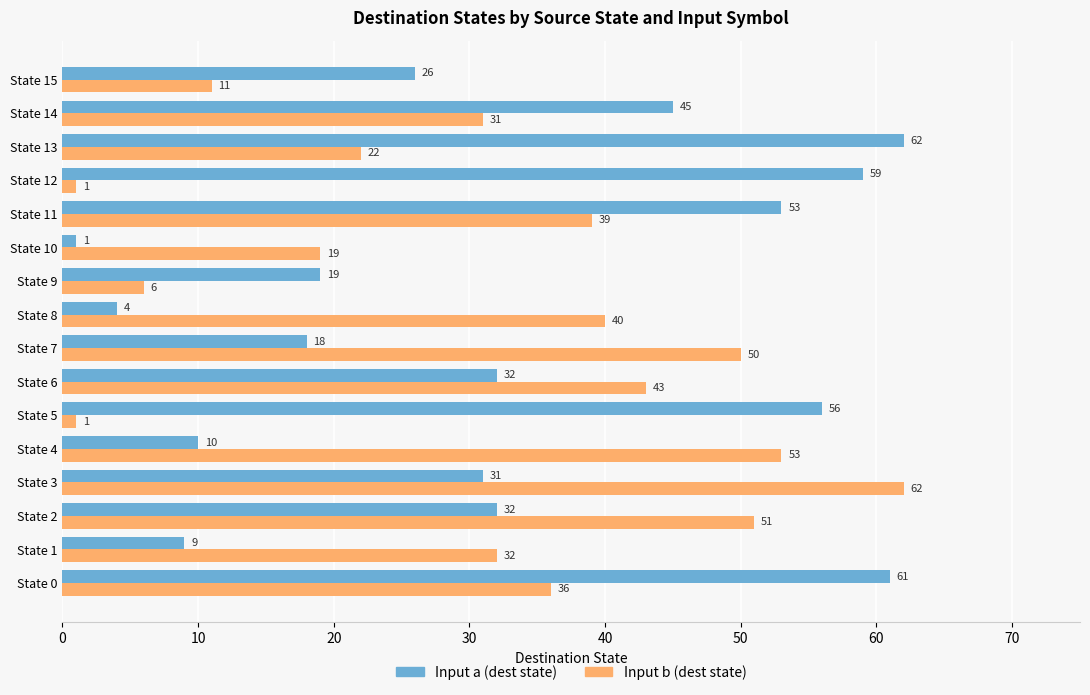

What is the average value of the Input b (dest state) series?

31